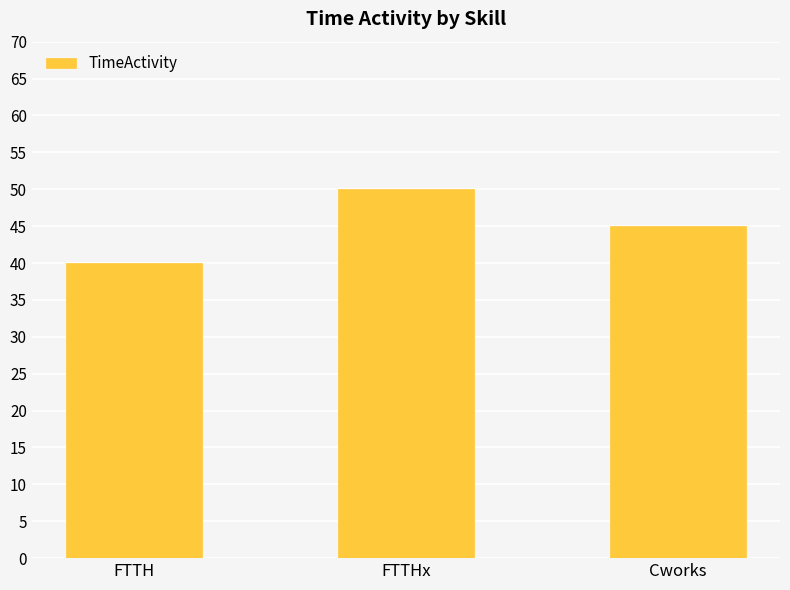

Between Cworks and FTTHx, which is larger?

FTTHx